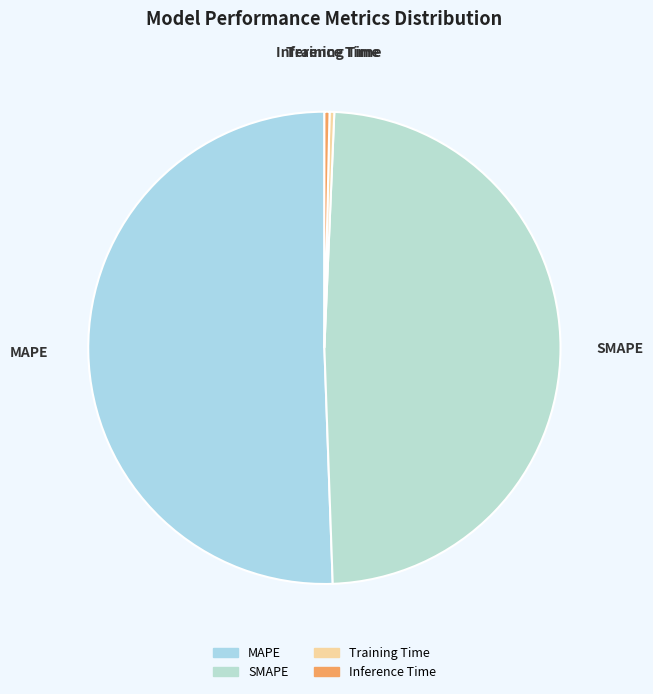

What is the largest slice in the pie chart?

MAPE